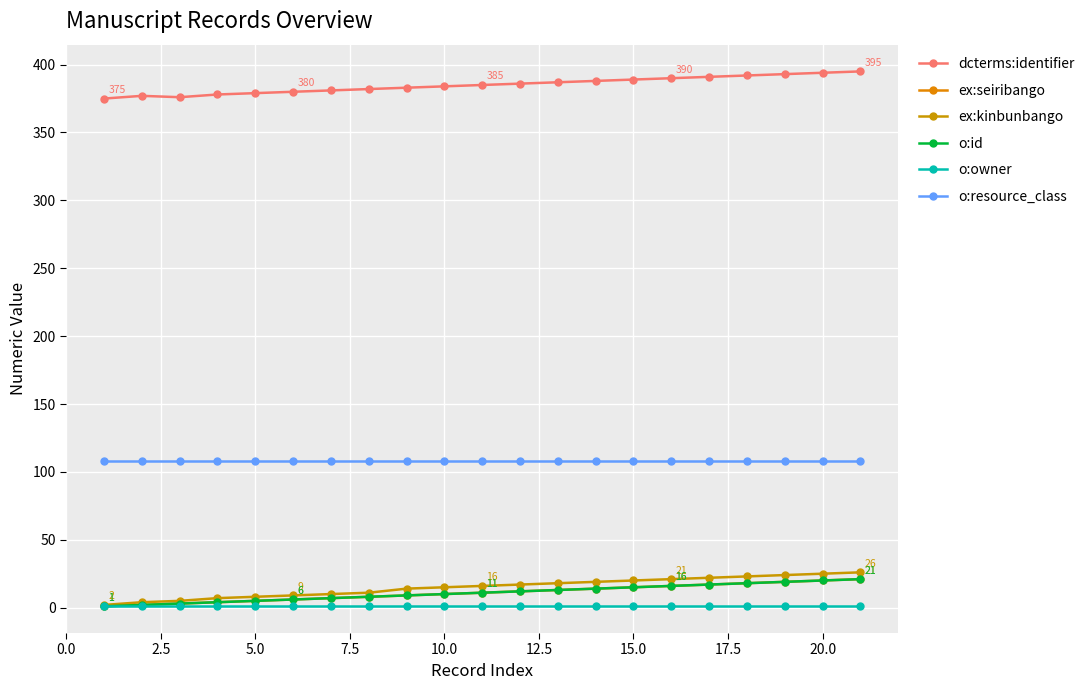

Is this an area chart (filled region under the line)?

No